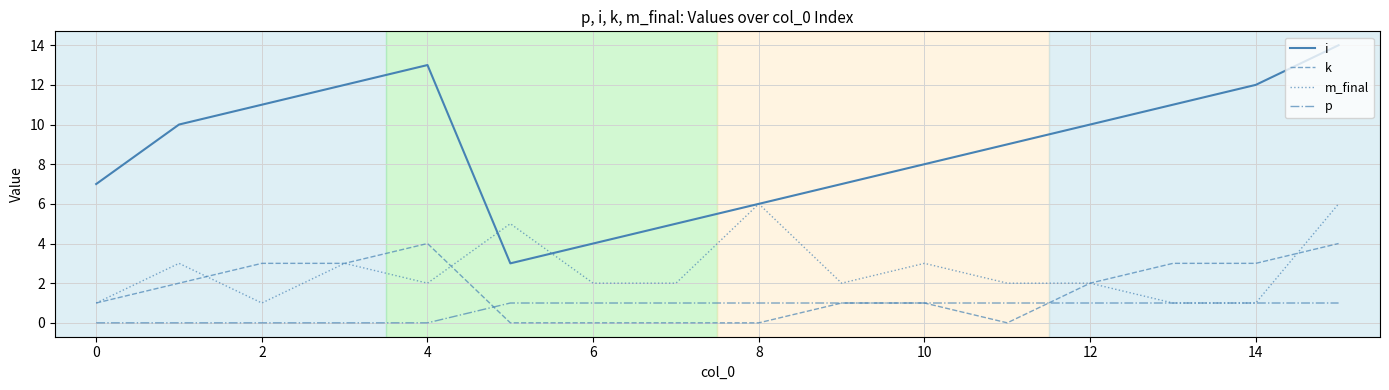

Which series has the largest total across all categories?

i